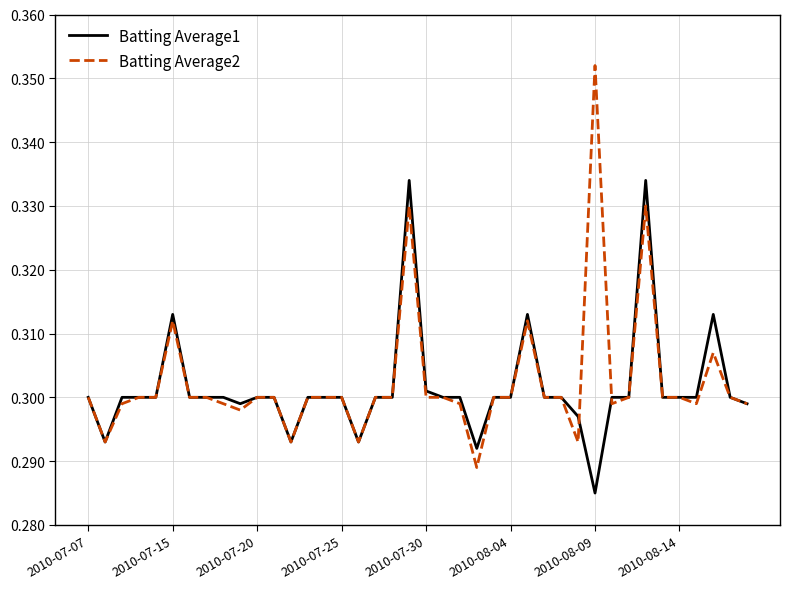

How many Batting Average2 values are between 0 and 1?

40